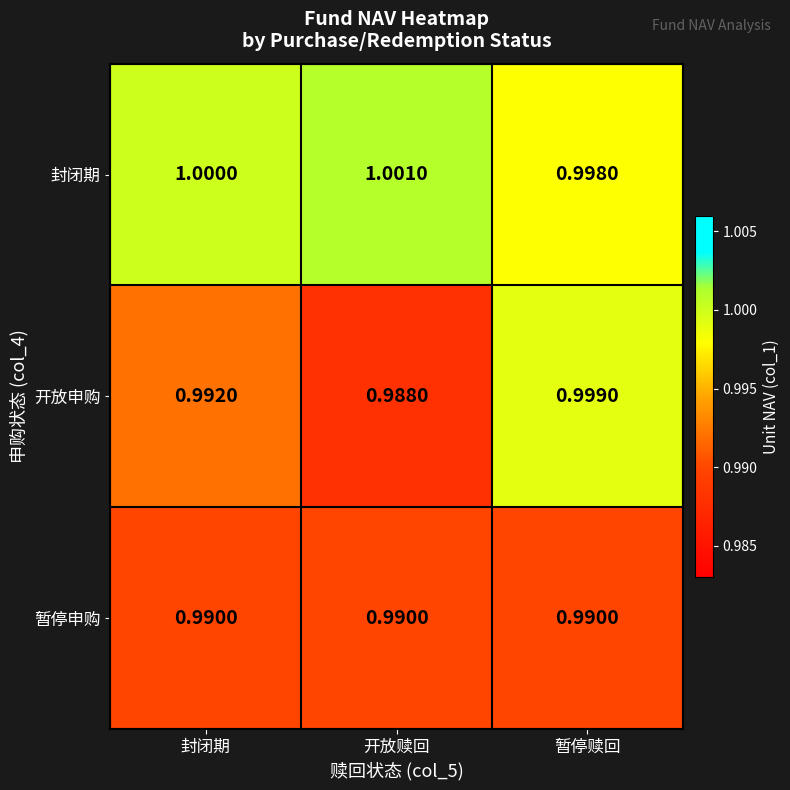

Which series has the widest spread of values?

开放申购